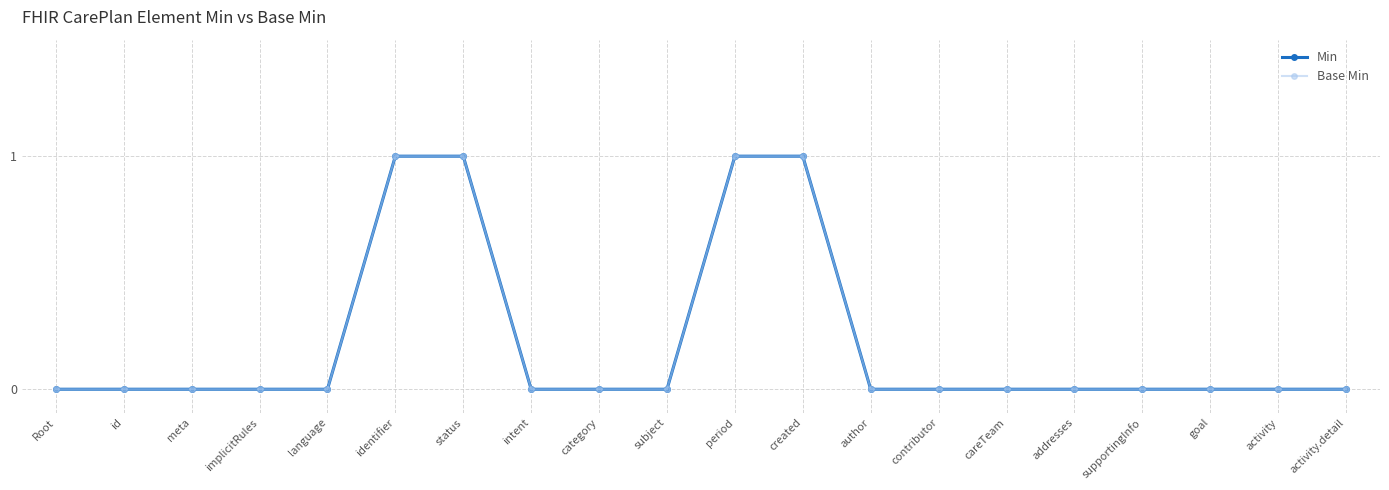

Which series has the largest total across all categories?

Min